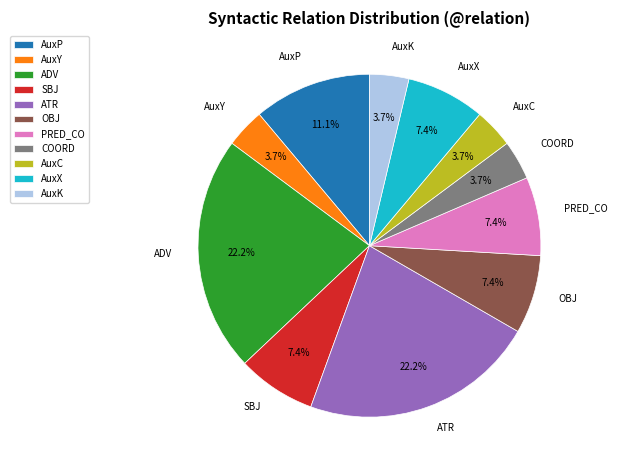

Is it true that PRED_CO is 7% of the pie?

True